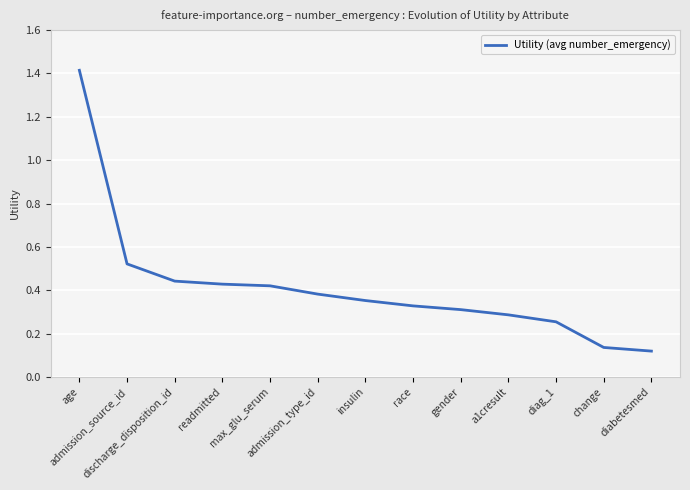

What is the greatest value displayed?

1.4